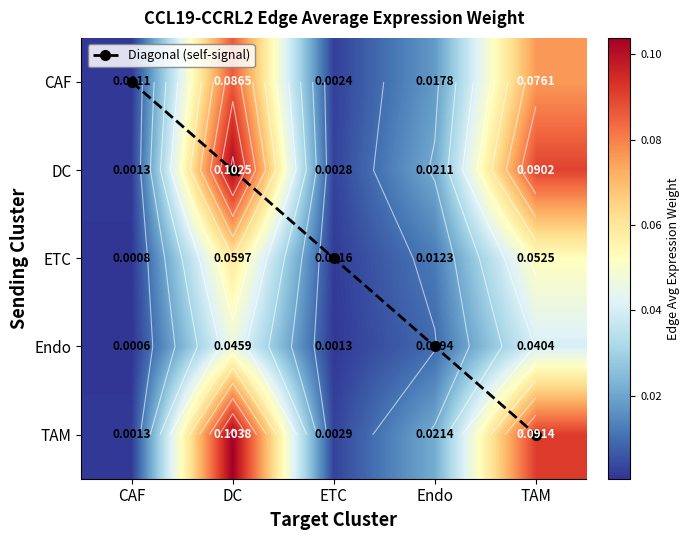

True or false: DC has a value of 0.0 at ETC.

True